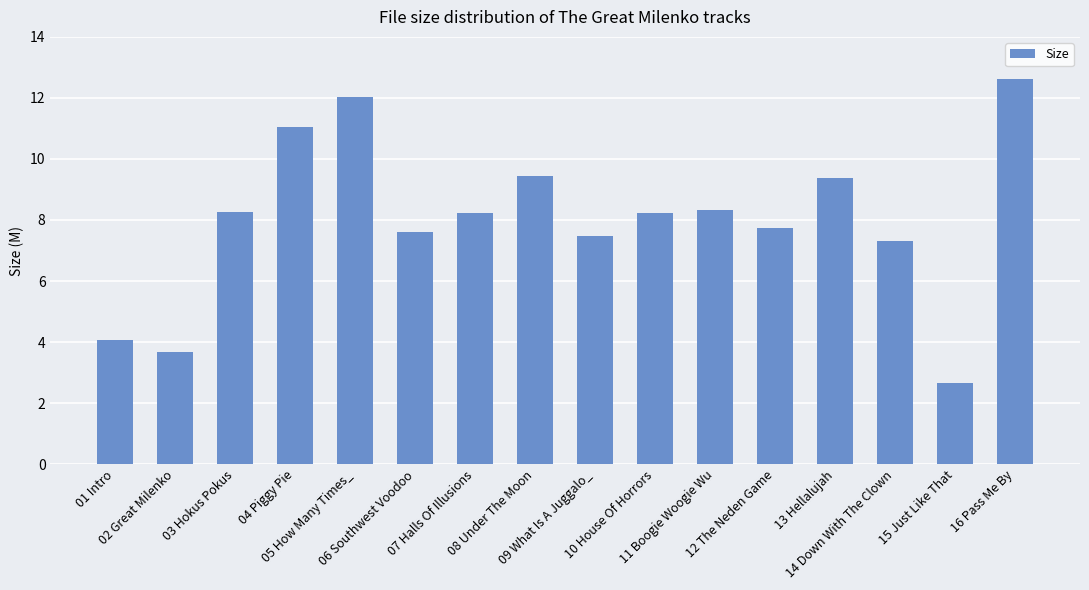

At which category does the chart reach its minimum across all series?

15 Just Like That